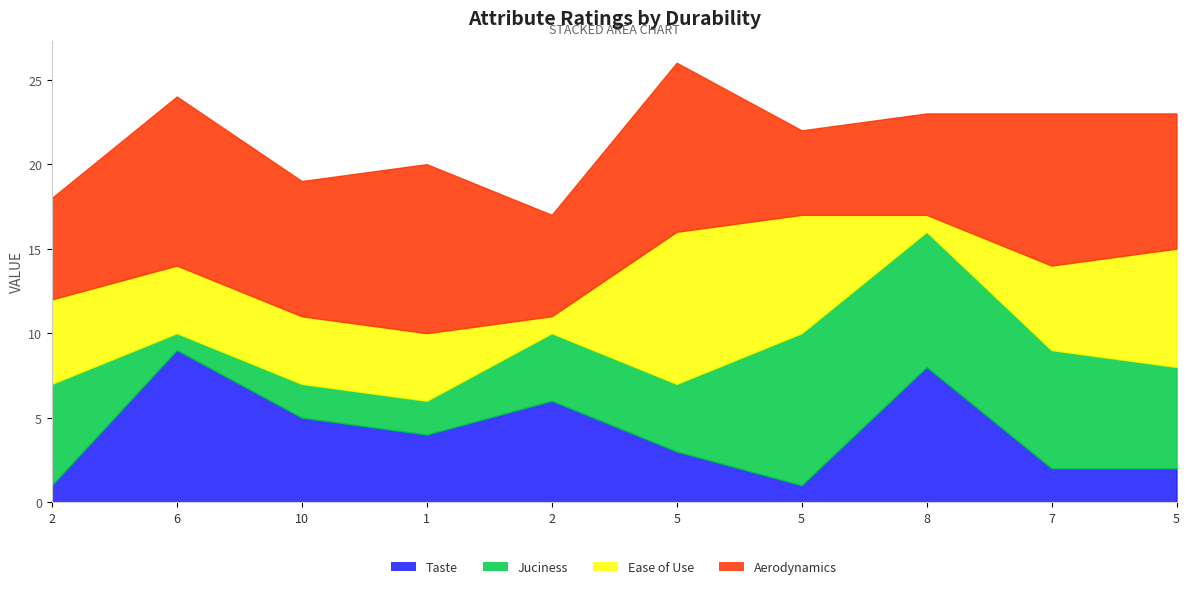

Count the Ease of Use values in the range 4 to 7.

7